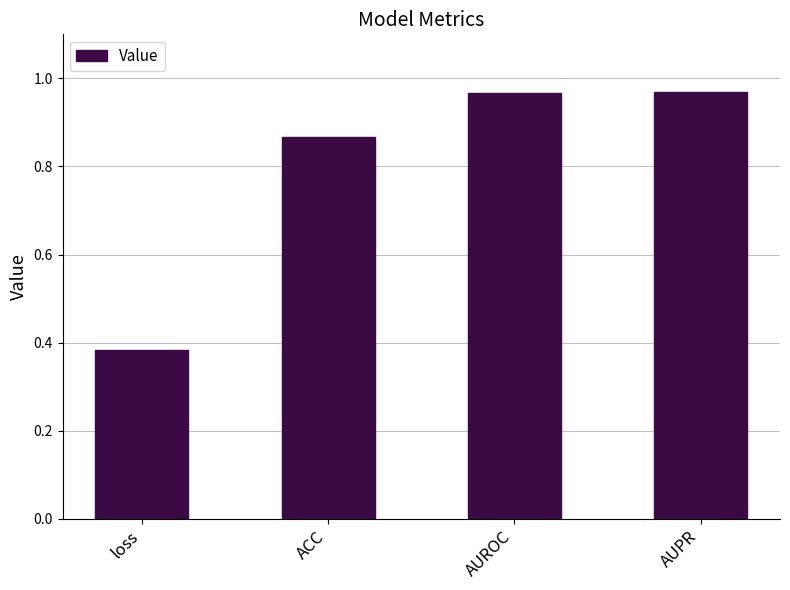

What position from the right is AUPR?

1